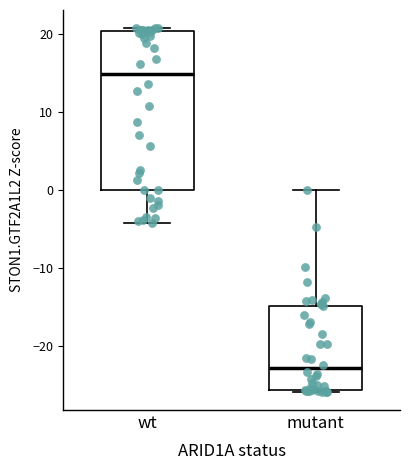

Where does the lower whisker of the box for wt end on the y-axis? The values are not printed on the chart, so give them approximately, as read against the axis.

-4